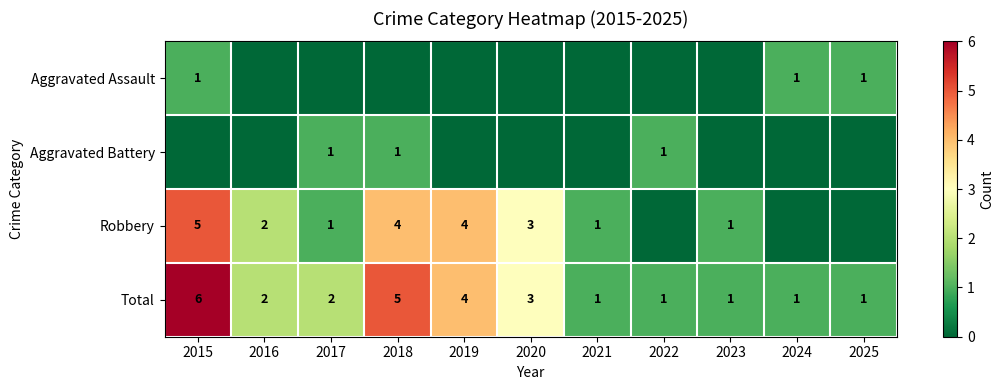

True or false: Robbery has a value of 1 at 2017.

True